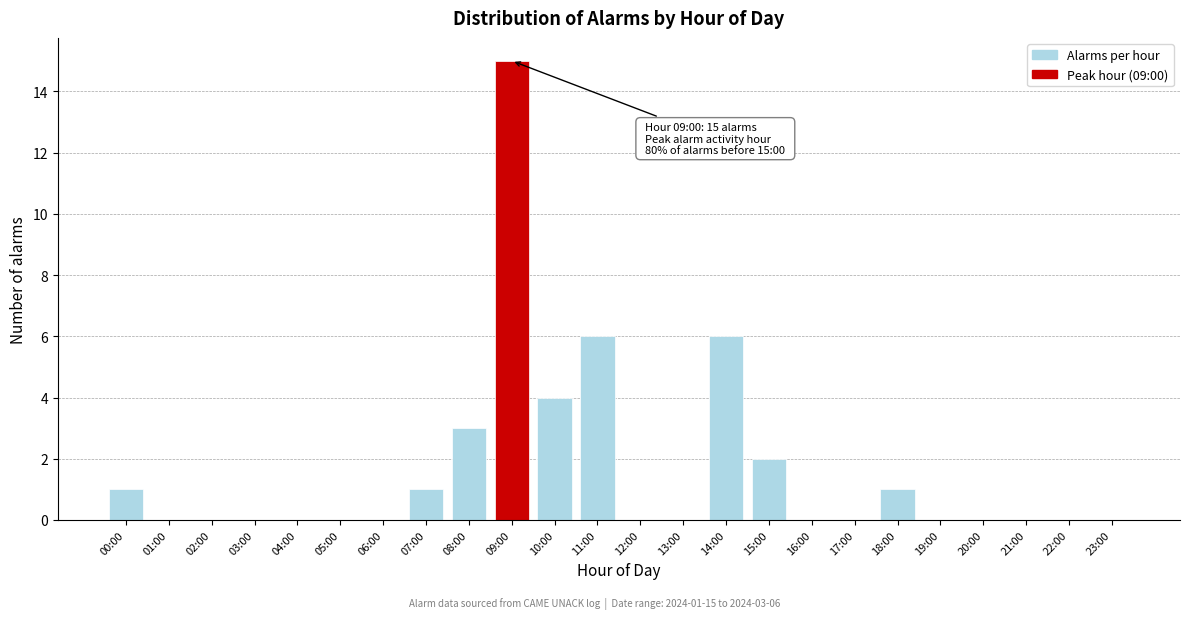

Reading left to right, transcribe all the data shown in this chart.

00:00=1	01:00=0	02:00=0	03:00=0	04:00=0	05:00=0	06:00=0	07:00=1	08:00=3	09:00=15	10:00=4	11:00=6	12:00=0	13:00=0	14:00=6	15:00=2	16:00=0	17:00=0	18:00=1	19:00=0	20:00=0	21:00=0	22:00=0	23:00=0